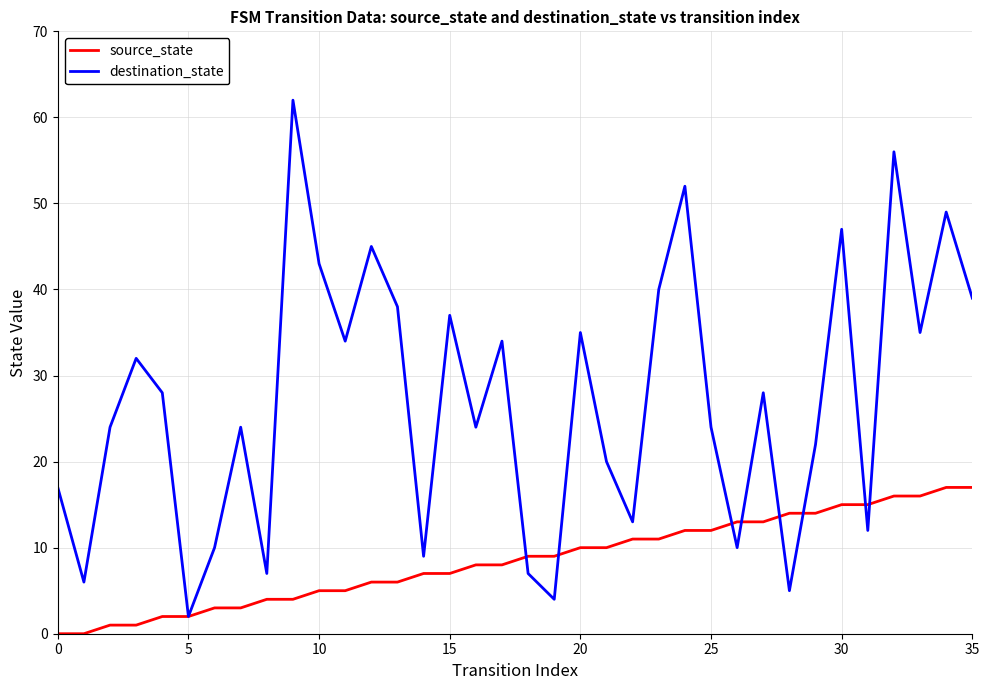

True or false: destination_state has more than 1 interior local peaks.

True